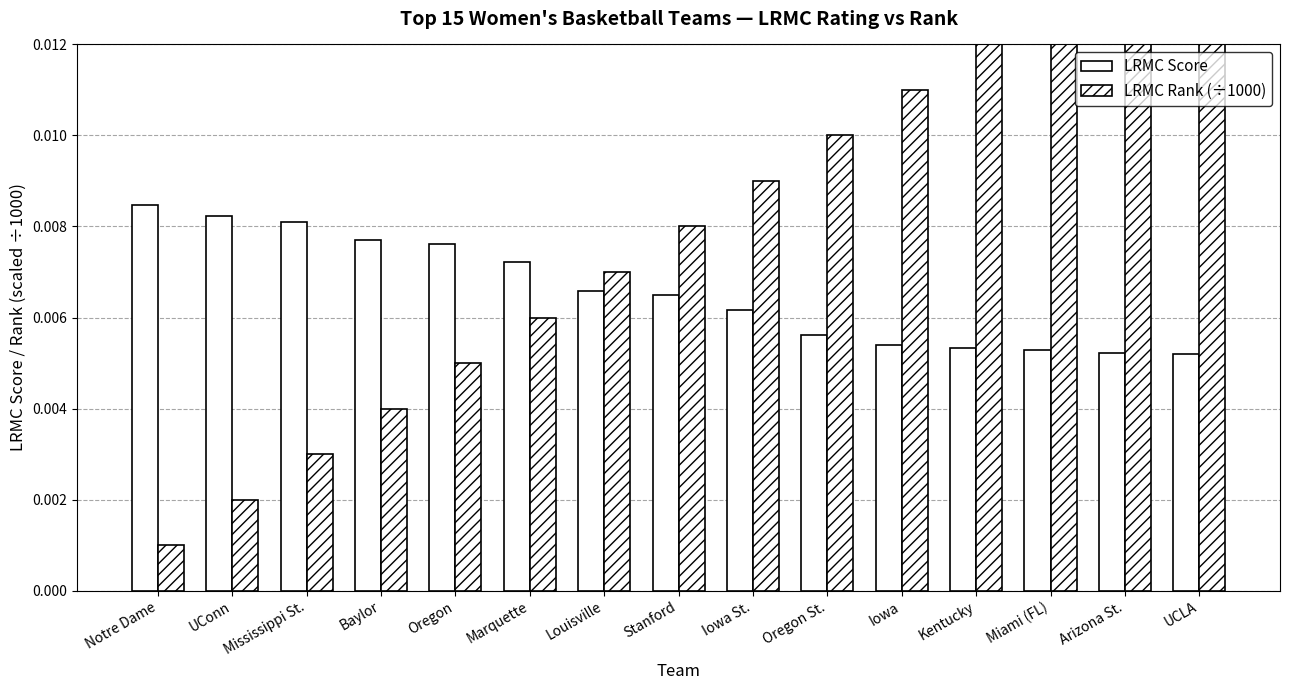

At Louisville, list the series in order from smallest to largest.

LRMC Score, LRMC Rank (÷1000)